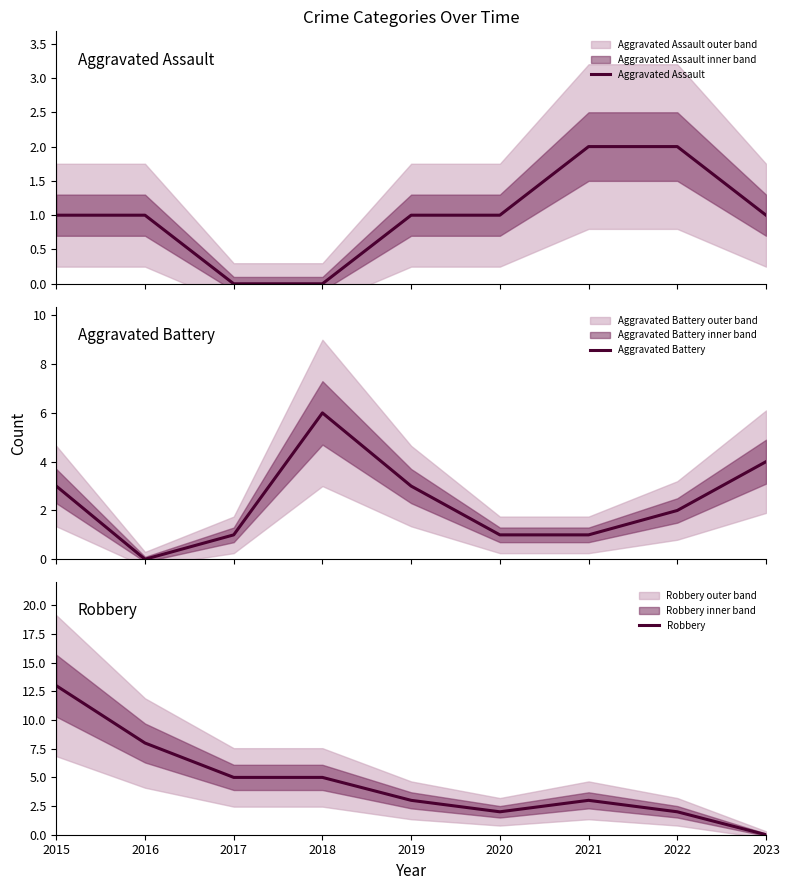

Reading right to left, extract all data points from this chart.

Aggravated Assault: 2023=1	2022=2	2021=2	2020=1	2019=1	2018=0	2017=0	2016=1	2015=1
Aggravated Battery: 2023=4	2022=2	2021=1	2020=1	2019=3	2018=6	2017=1	2016=0	2015=3
Robbery: 2023=0	2022=2	2021=3	2020=2	2019=3	2018=5	2017=5	2016=8	2015=13